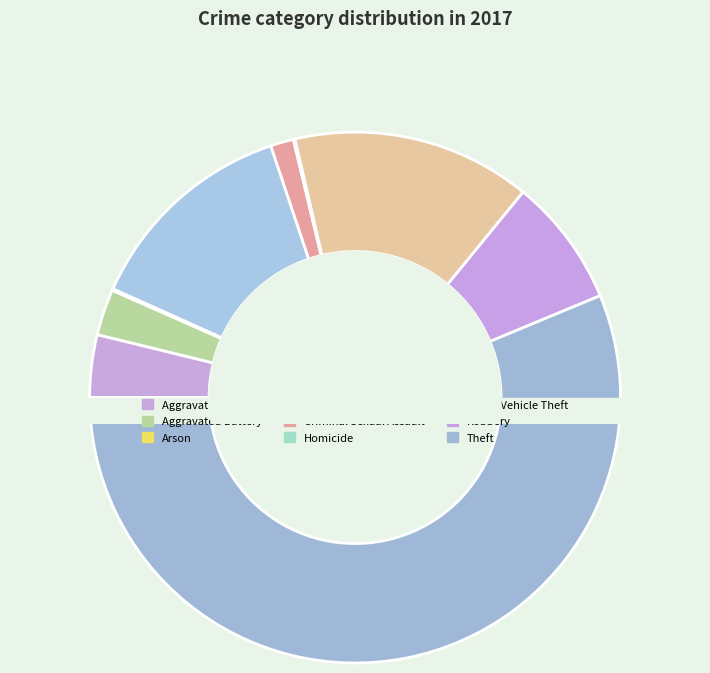

Is Robbery the majority of the pie?

No